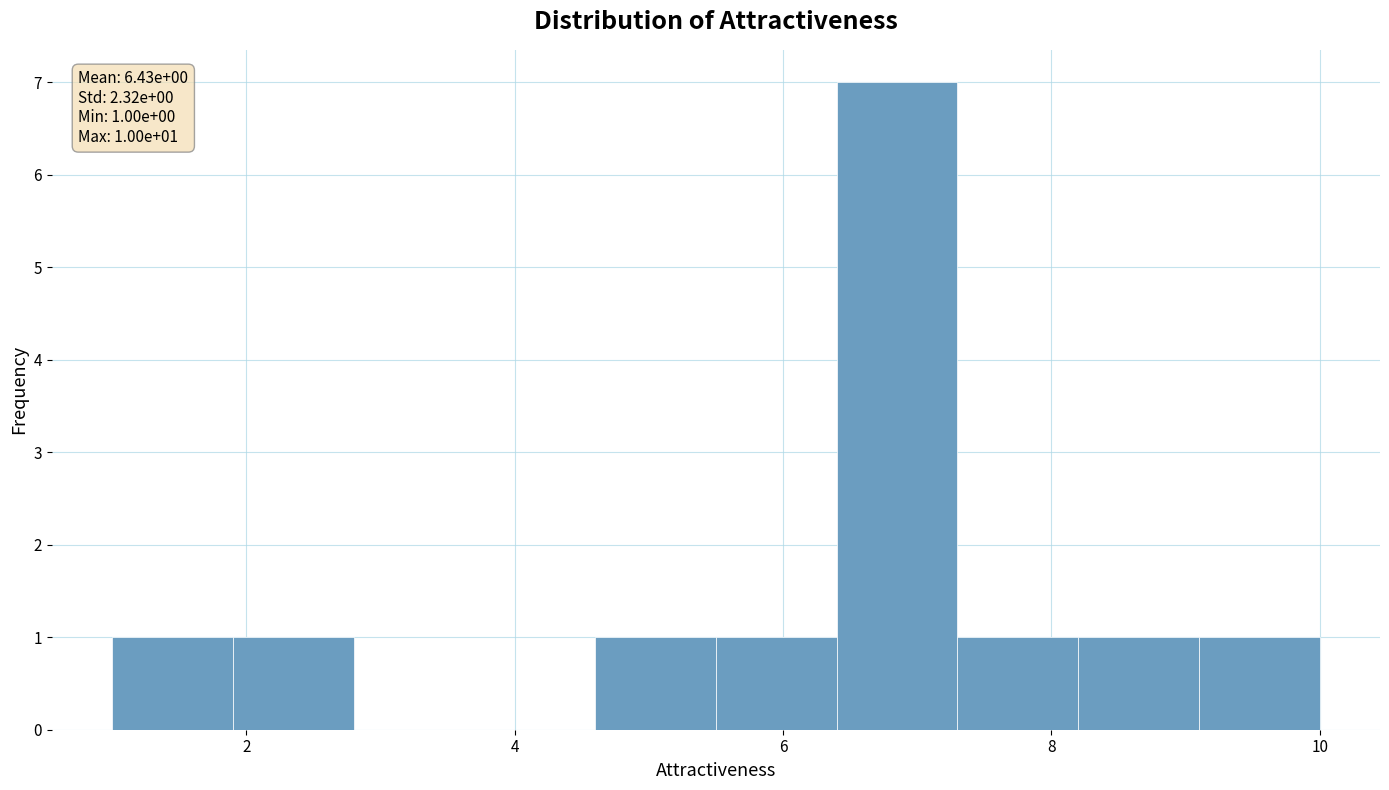

Which range on the x-axis has the tallest bar?

6.4 to 7.3